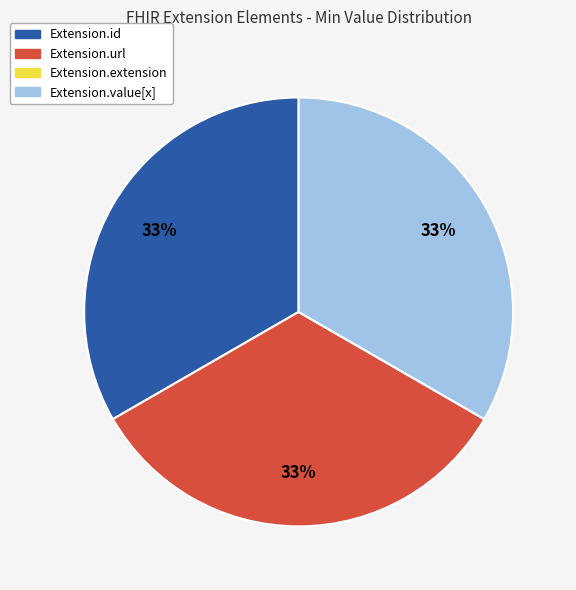

Is there any slice that represents more than half of the pie?

No